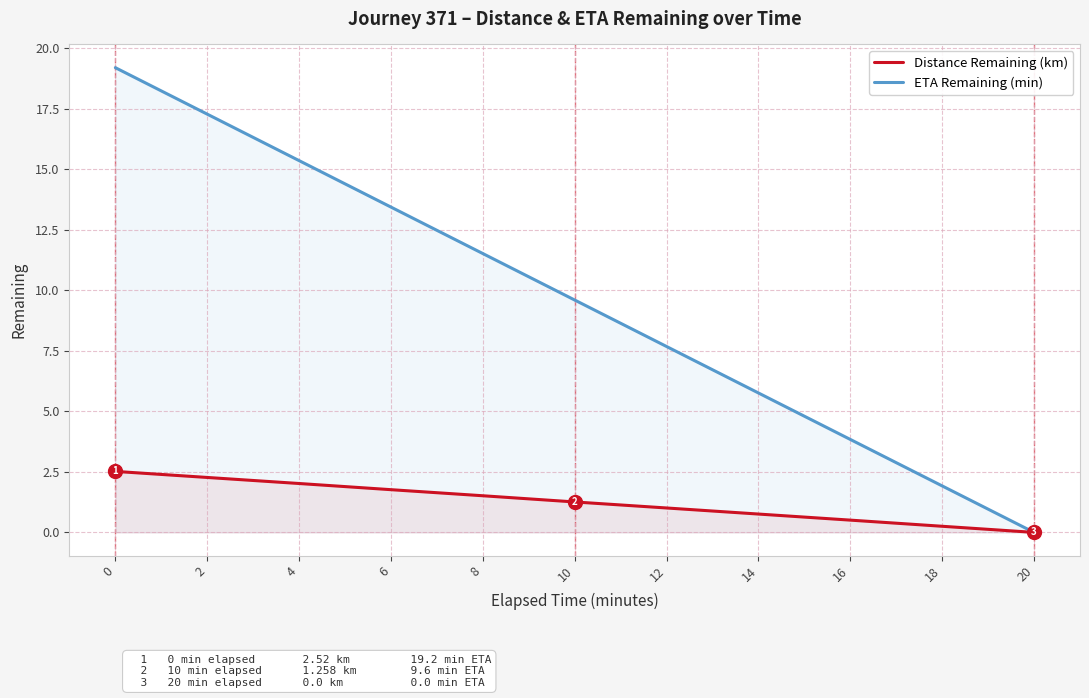

Which series has the widest spread of values?

ETA Remaining (min)